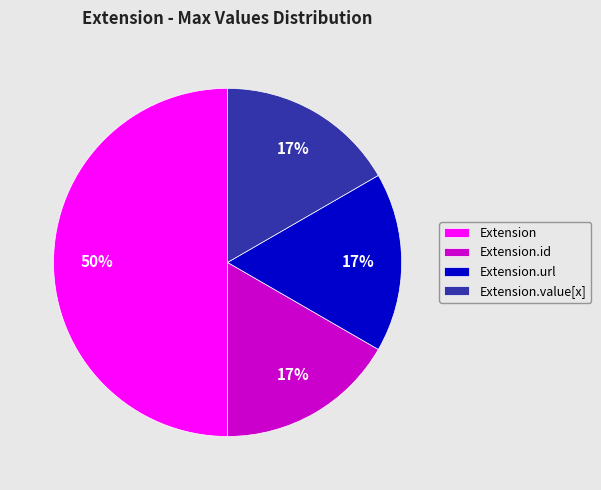

Which slice is the largest?

Extension